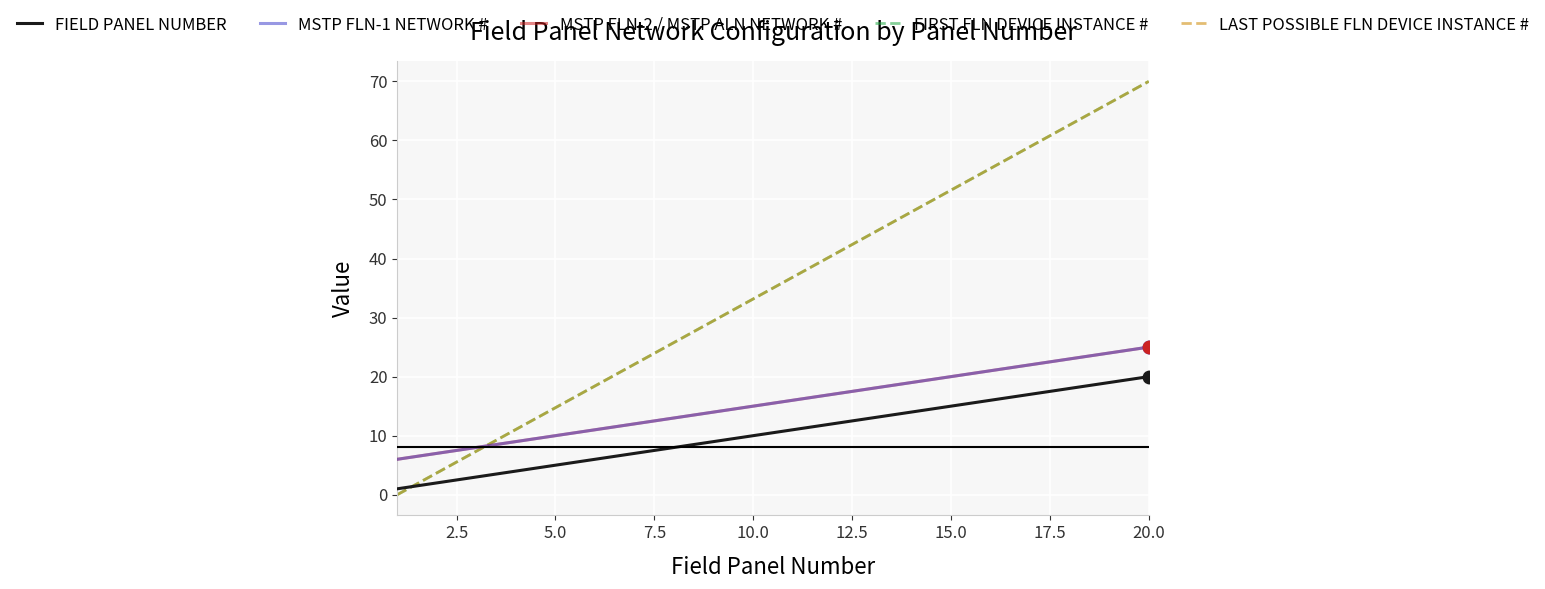

What are all the series names shown in the legend?

FIELD PANEL NUMBER, MSTP FLN-1 NETWORK #, MSTP FLN-2 / MSTP ALN NETWORK #, FIRST FLN DEVICE INSTANCE #, LAST POSSIBLE FLN DEVICE INSTANCE #